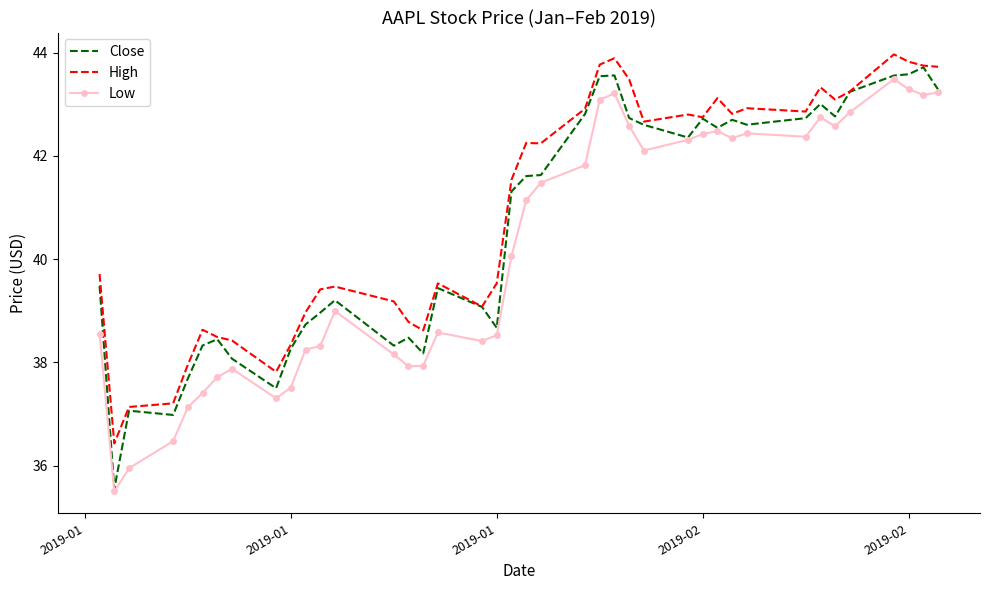

List the series in order of their overall mean, lowest first.

Low, Close, High